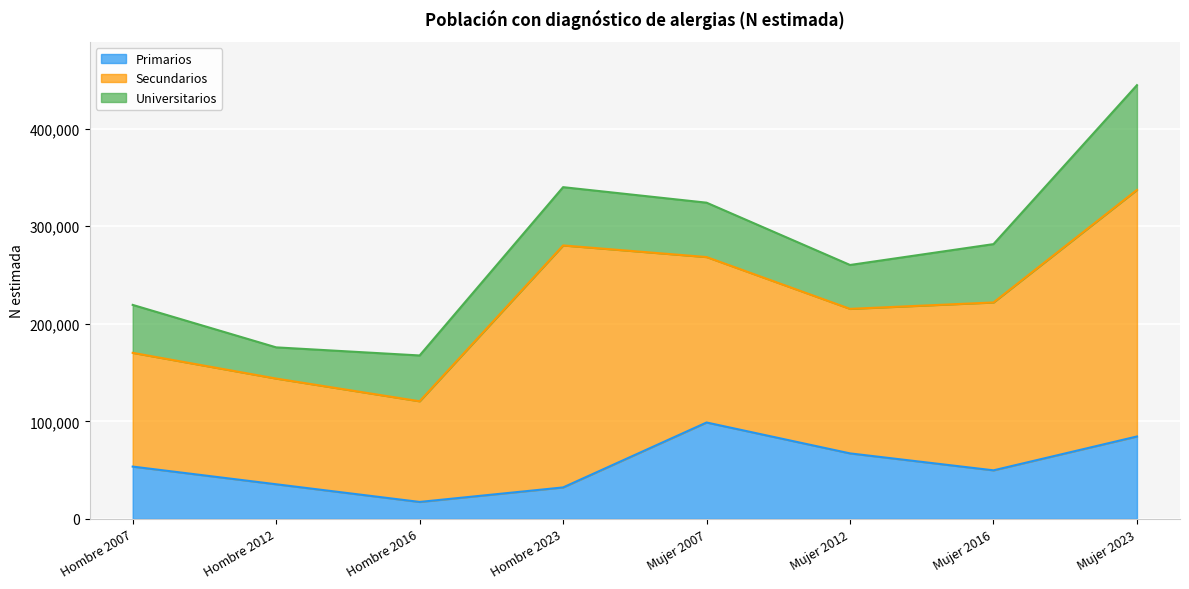

The Secundarios series shows 108319 at Hombre 2012. True or false?

True